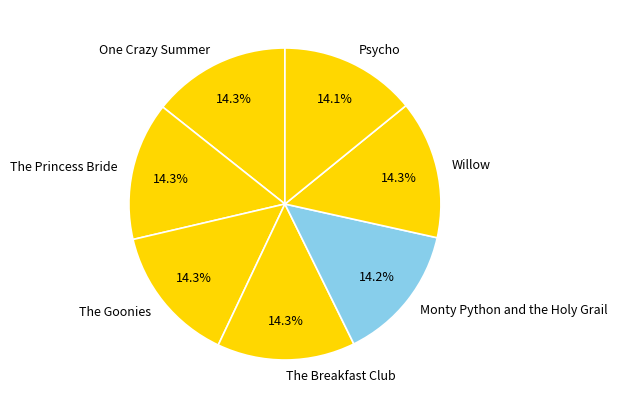

How many segments does this pie chart have?

7